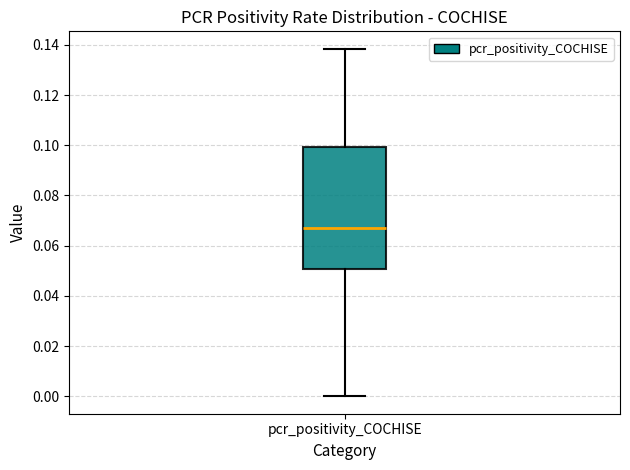

Transcribe this box plot: give where the median line is, the range the box spans, and where the two whiskers end, as read against the y-axis. The values are not printed on the chart, so give them approximately, as read against the axis.

median 0.066, box 0.050 to 0.100, whiskers 0.000 to 0.138